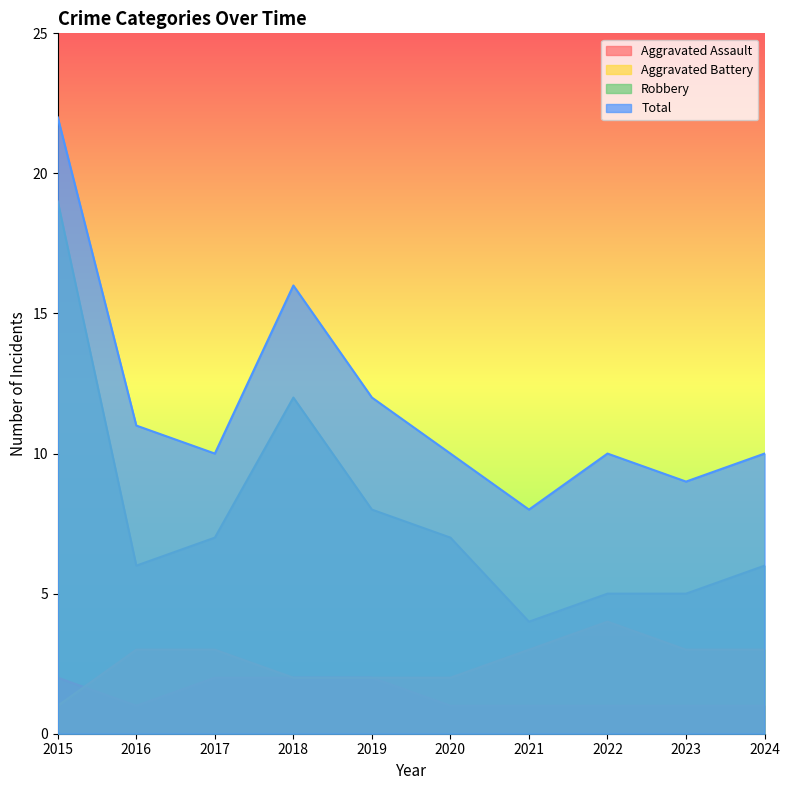

List the series in order of their peak value, lowest first.

Aggravated Assault, Aggravated Battery, Robbery, Total